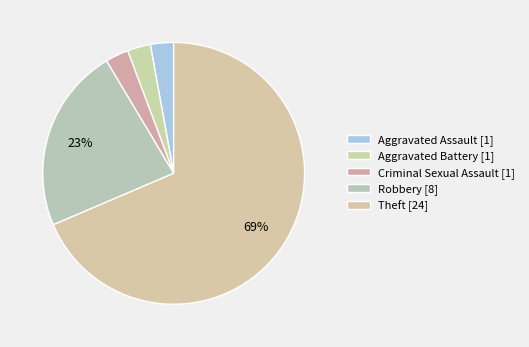

How many segments does this pie chart have?

5